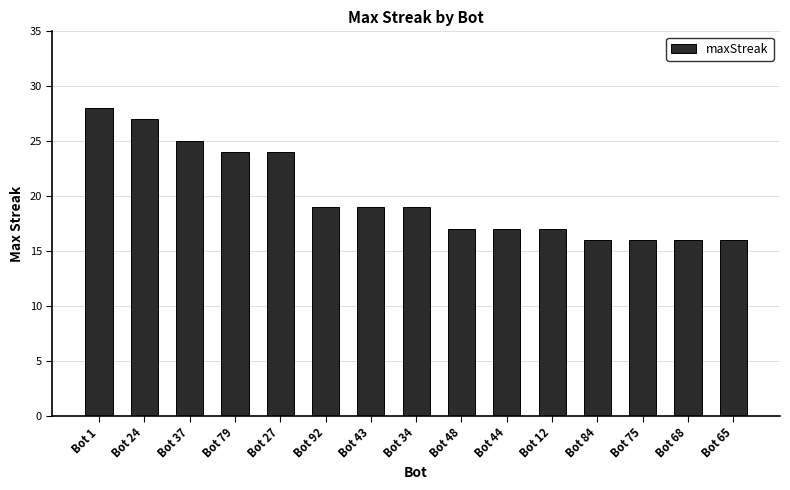

Reading left to right, extract all data points from this chart.

Bot 1=28	Bot 24=27	Bot 37=25	Bot 79=24	Bot 27=24	Bot 92=19	Bot 43=19	Bot 34=19	Bot 48=17	Bot 44=17	Bot 12=17	Bot 84=16	Bot 75=16	Bot 68=16	Bot 65=16